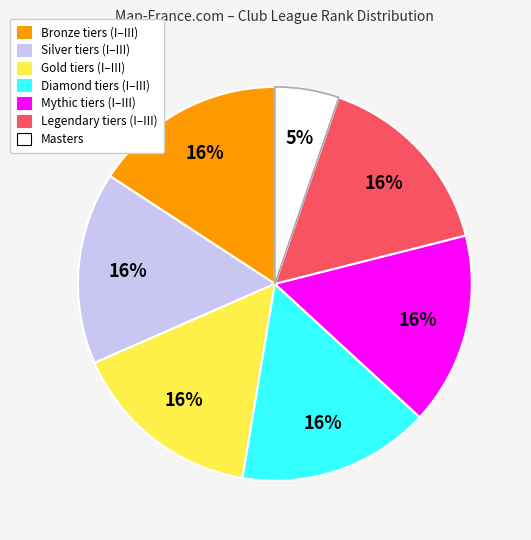

Is there any slice that represents more than half of the pie?

No